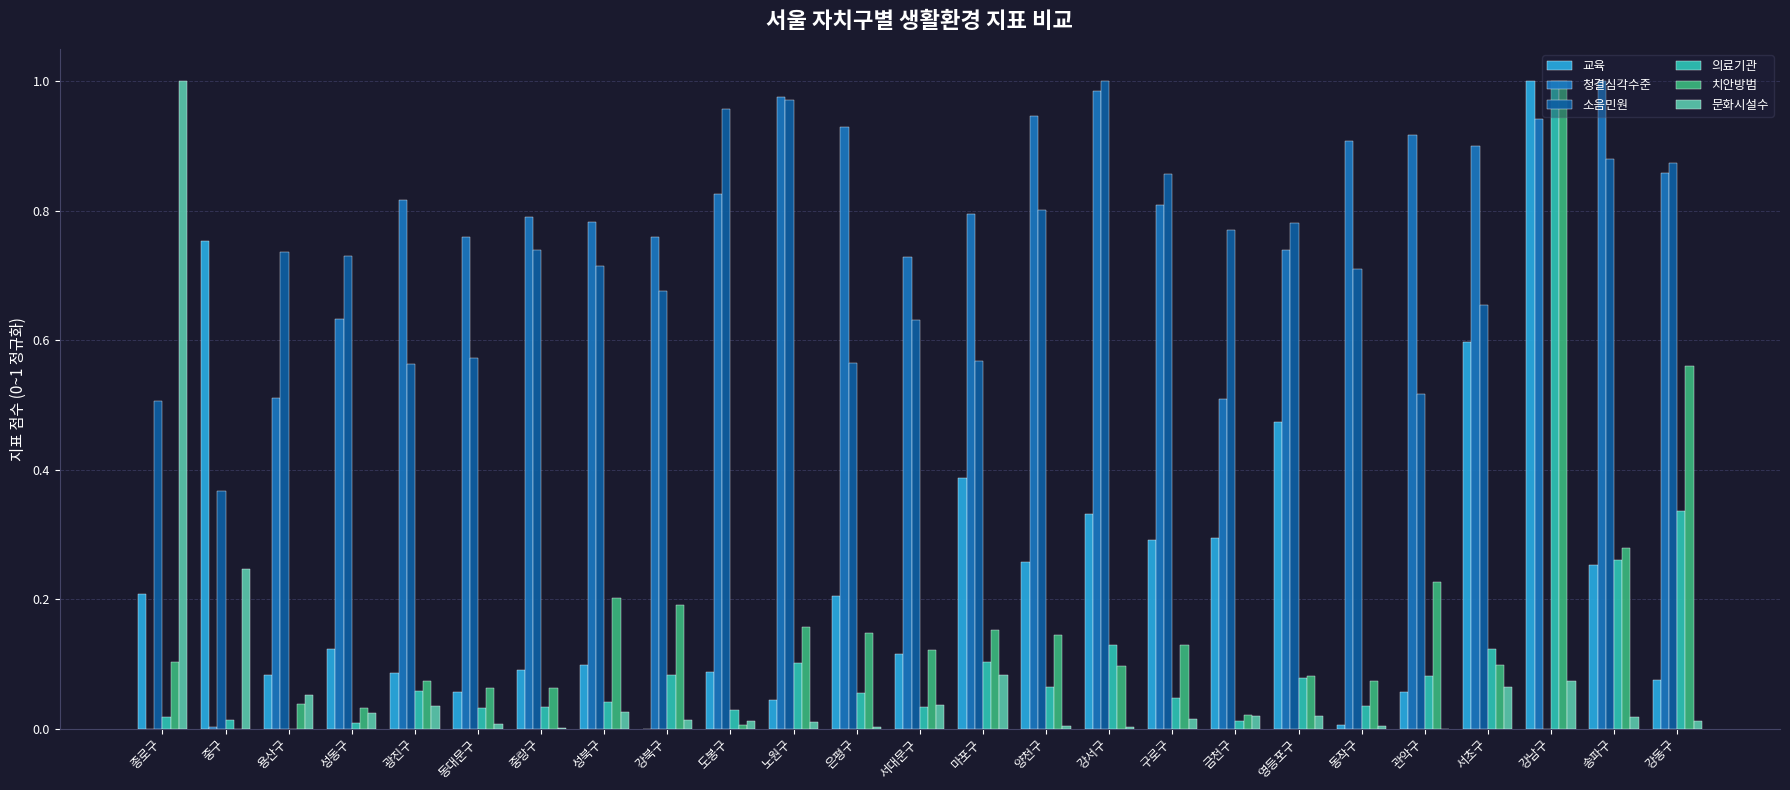

Between 노원구 and 영등포구, which series saw the biggest shift?

교육